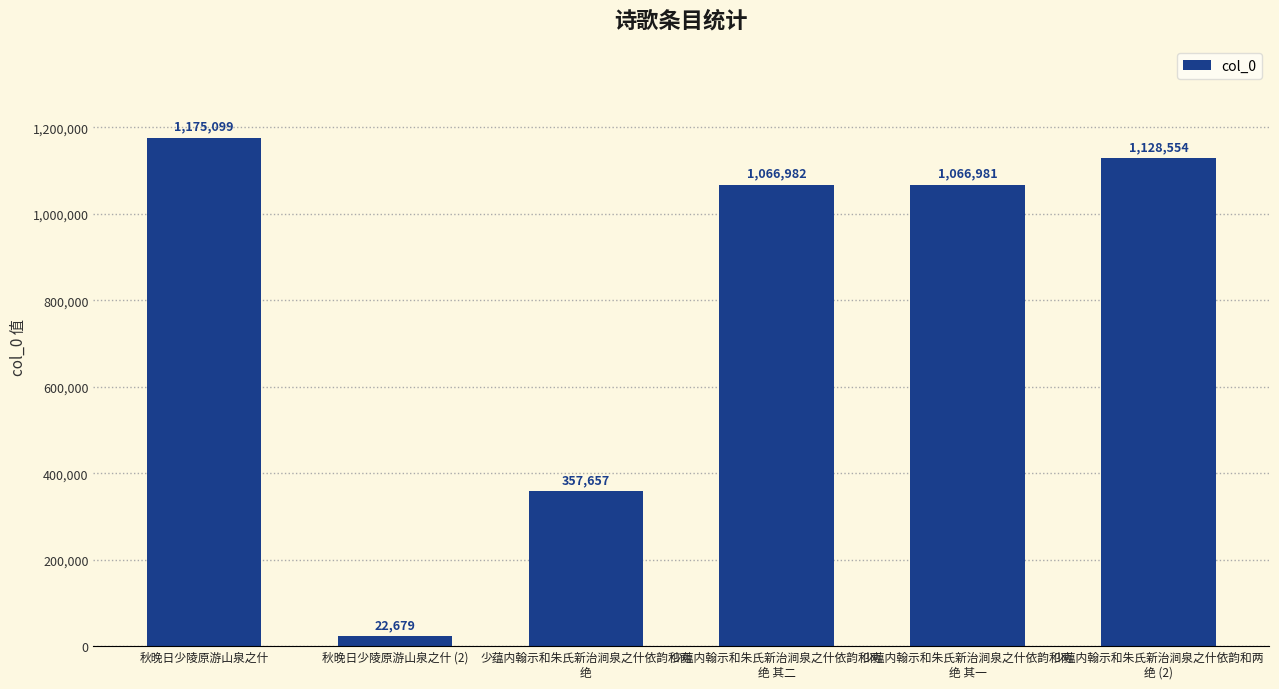

Which category has the highest value across all series?

秋晚日少陵原游山泉之什